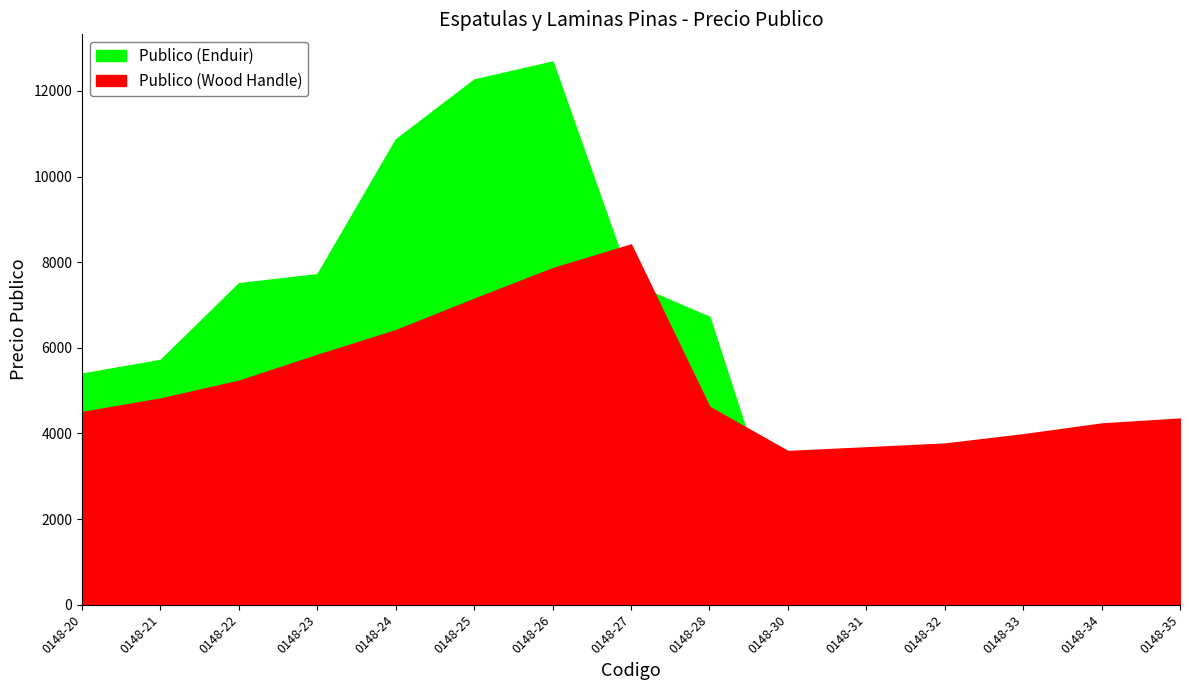

At which label does Publico (Wood Handle) reach its peak?

0148-27